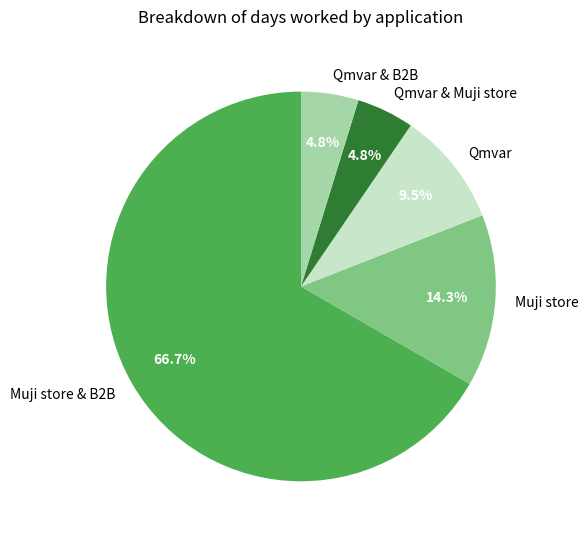

What is the majority slice?

Muji store & B2B